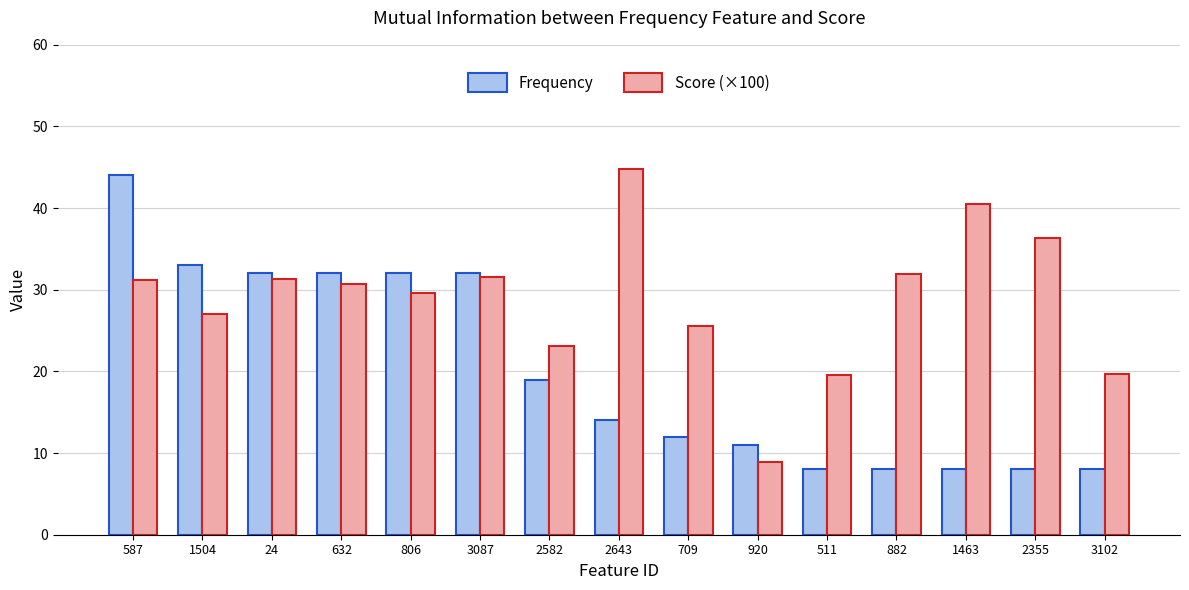

Which series changed the most between 882 and 1463?

Score (×100)